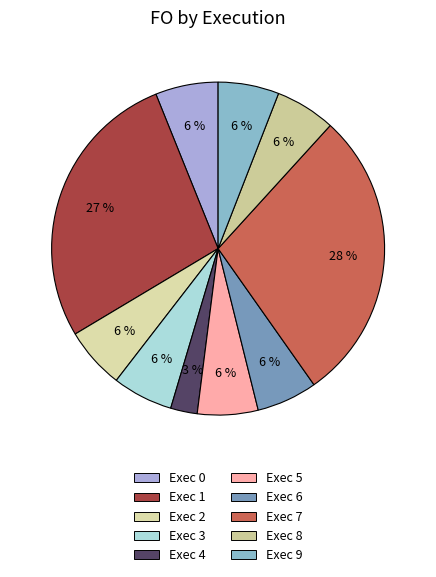

Does Exec 8 represent more than half of the total?

No